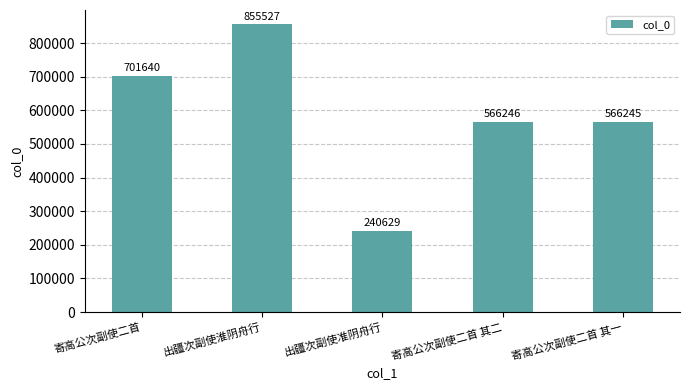

How many data points does each series have?

5